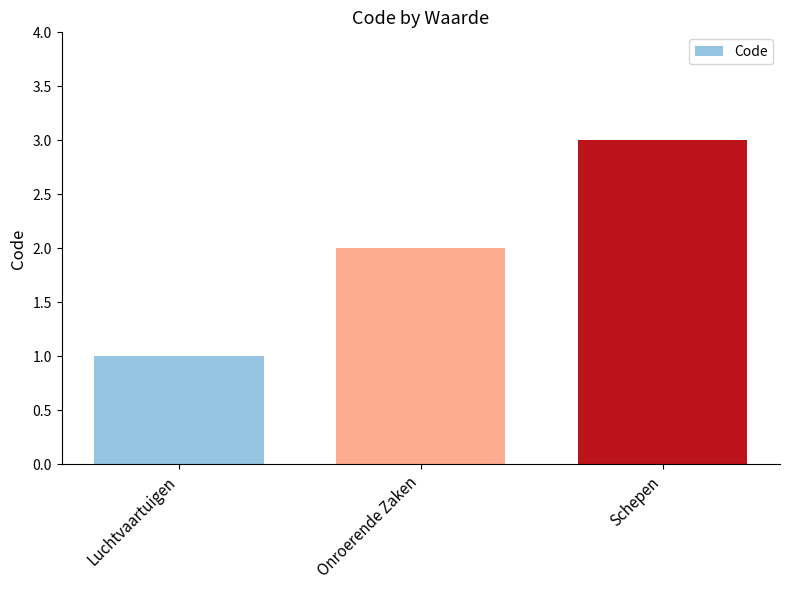

Reading right to left, list all the values displayed in this chart.

Schepen=3	Onroerende Zaken=2	Luchtvaartuigen=1